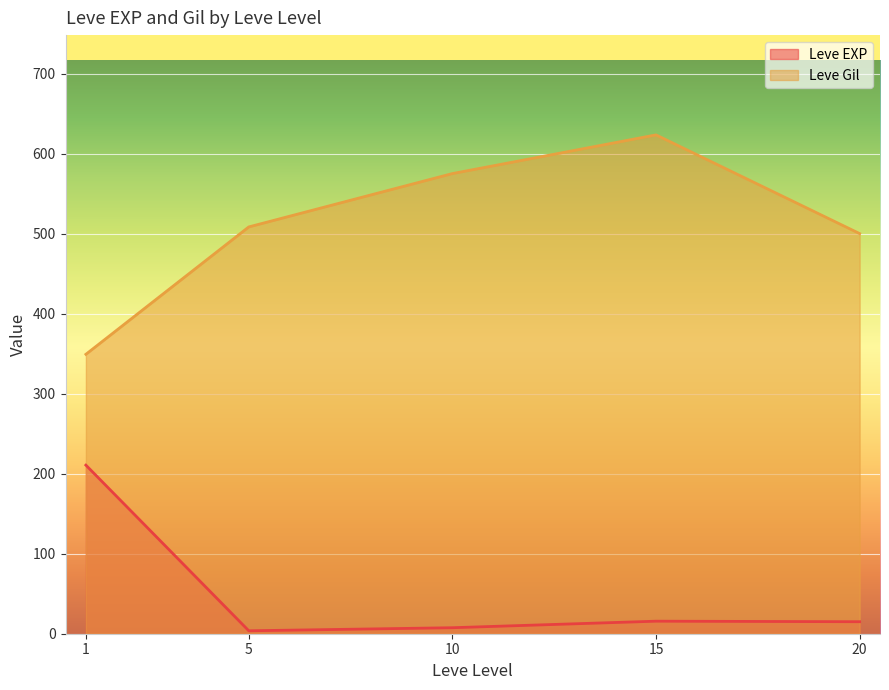

What are all the series names shown in the legend?

Leve EXP, Leve Gil